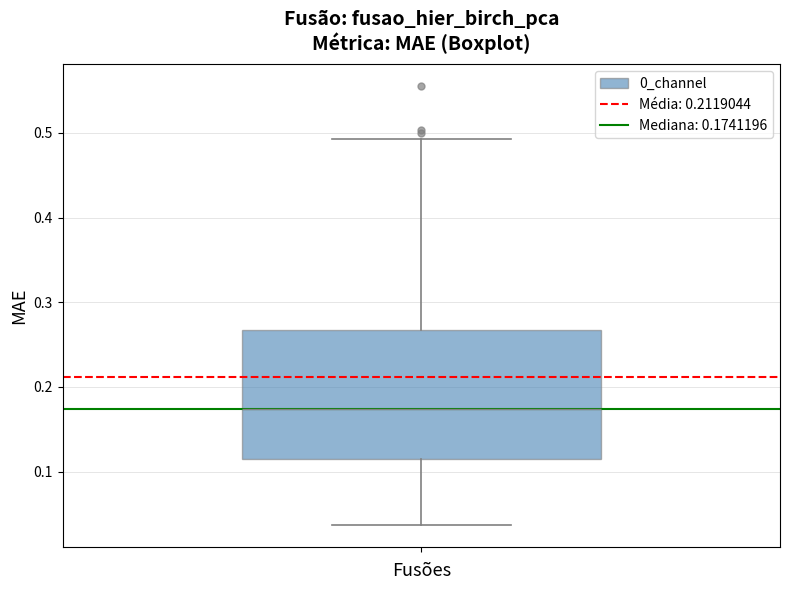

Where does the upper whisker of the box end on the y-axis? The values are not printed on the chart, so give them approximately, as read against the axis.

0.49